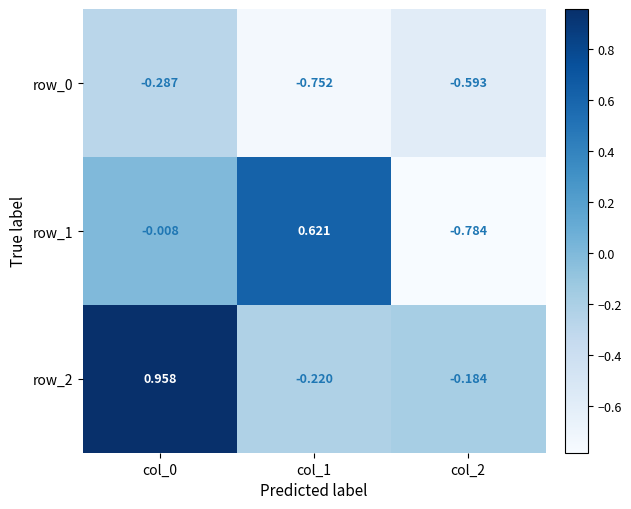

Is the value of row_0 at col_2 greater than the value of row_1 at col_2?

Yes